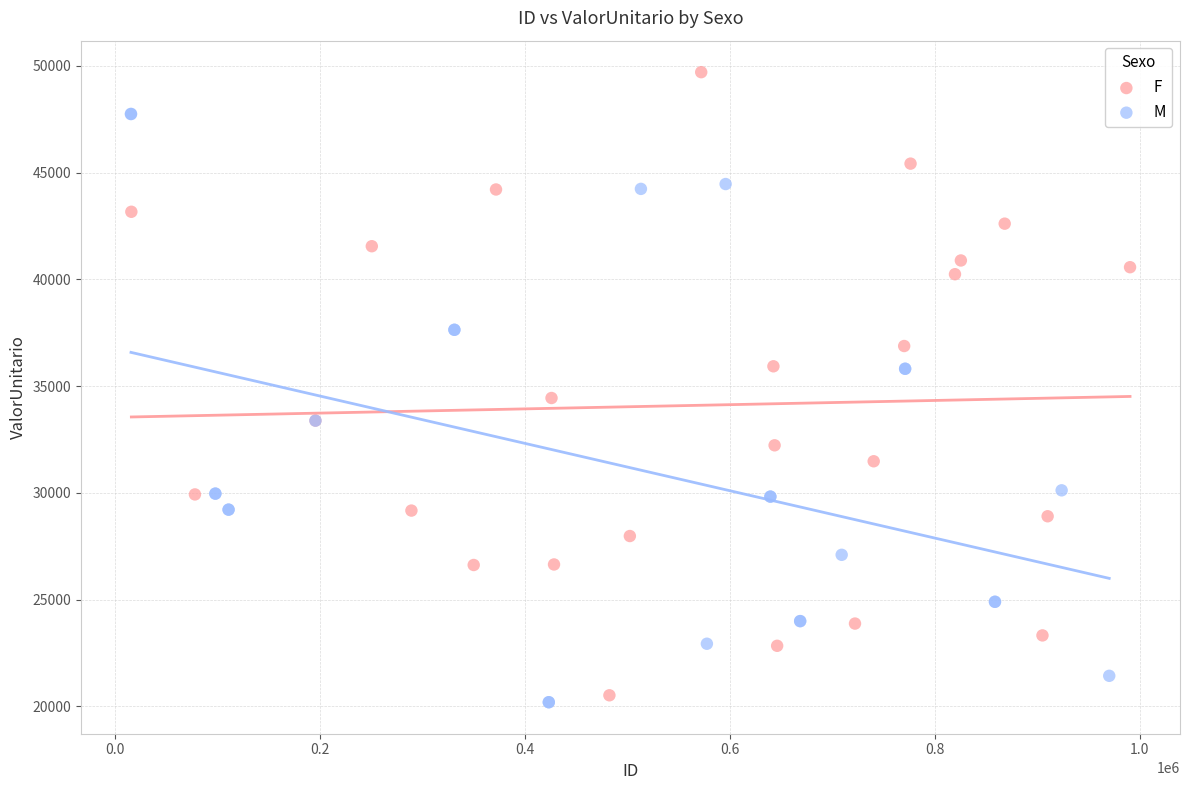

Which series reaches the maximum Y coordinate?

F